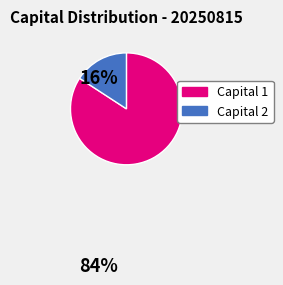

To the nearest percent, what percentage of the pie is capital1?

84%